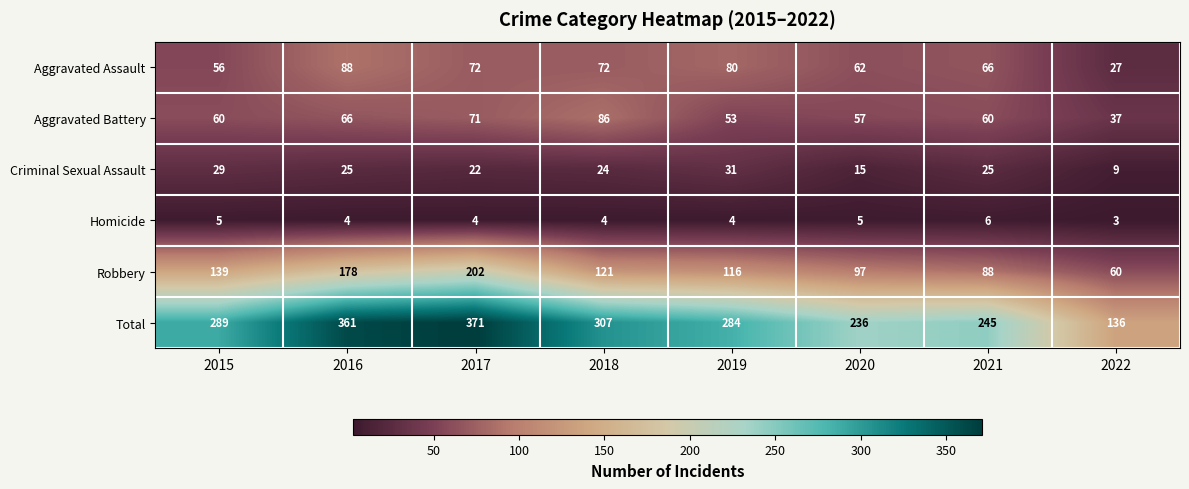

Which series has the largest total across all categories?

Total